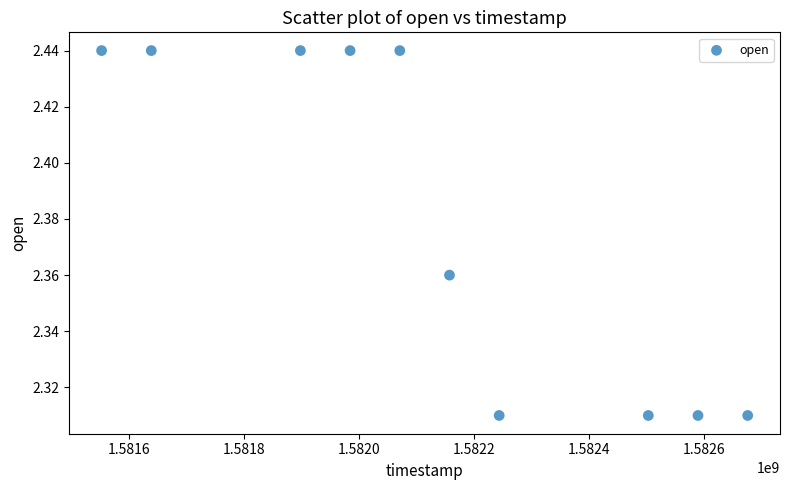

What is the range of X values (max minus min)?

1123200.0